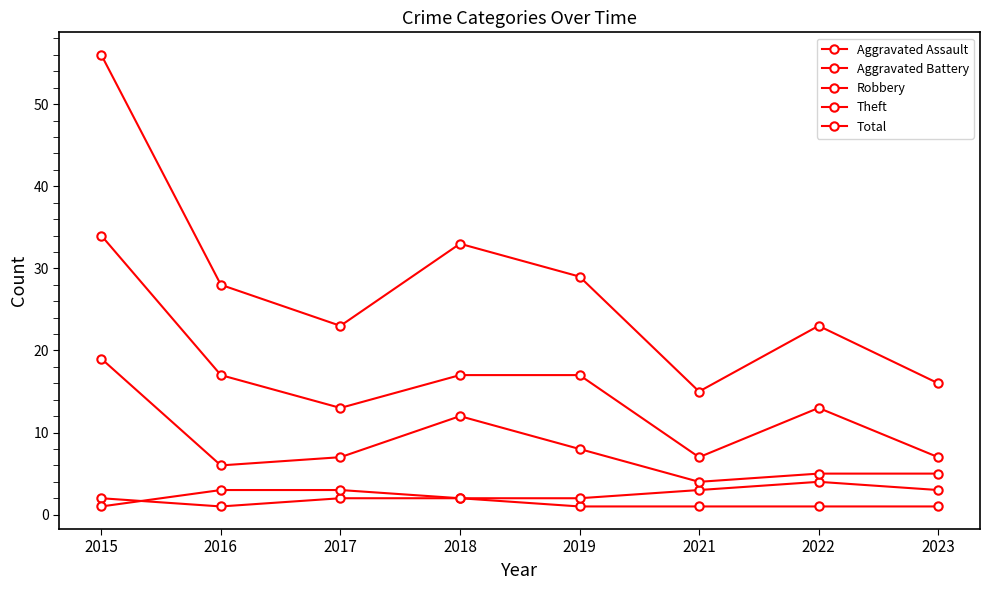

What is the difference between the Theft values at 2021 and 2022?

6